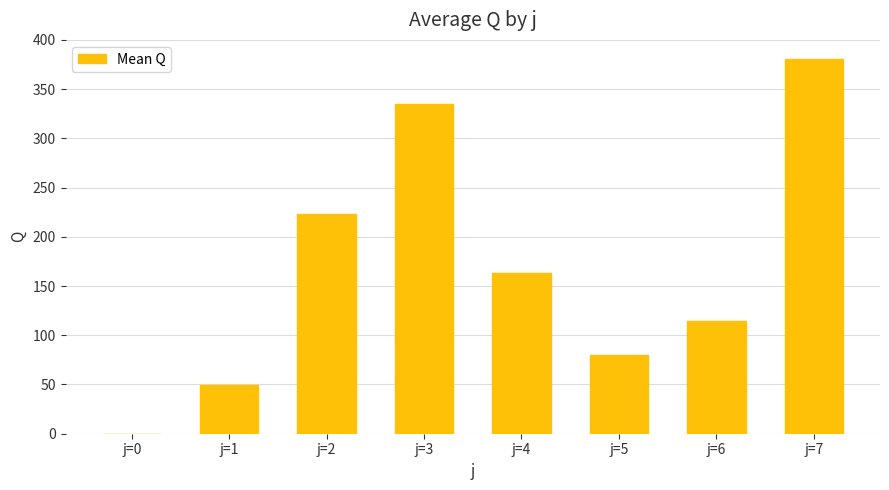

True or false: the data shows 178.3 at j=0.

False